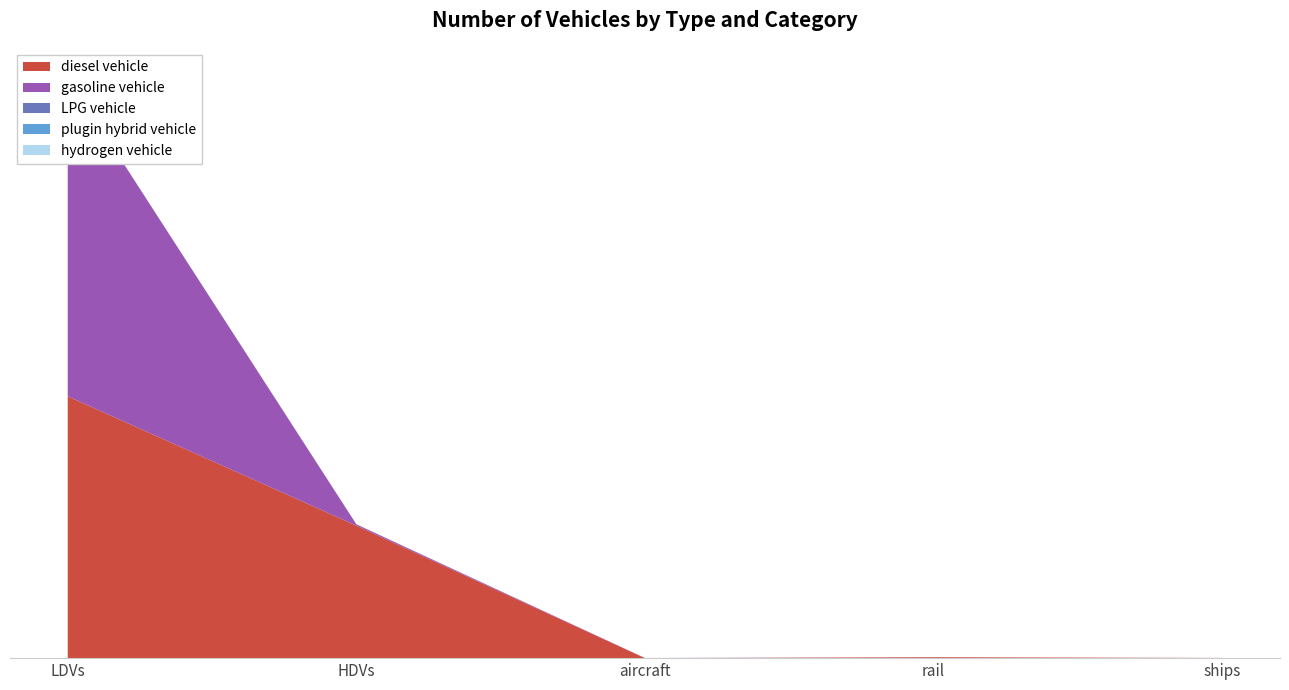

Reading left to right, list all the values displayed in this chart.

diesel vehicle: 127775	64655	0	462	98
gasoline vehicle: 155804	644	70	0	0
LPG vehicle: 70	52	0	0	0
plugin hybrid vehicle: 0	3	0	0	0
hydrogen vehicle: 0	1	0	0	0